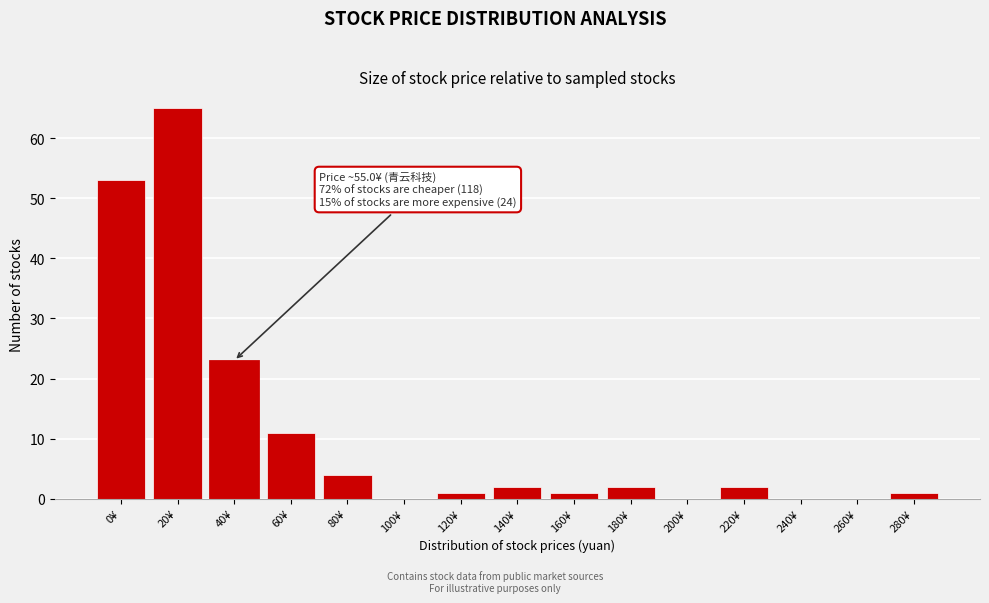

Reading left to right, extract all data points from this chart.

0¥=53	20¥=65	40¥=23	60¥=11	80¥=4	100¥=0	120¥=1	140¥=2	160¥=1	180¥=2	200¥=0	220¥=2	240¥=0	260¥=0	280¥=1